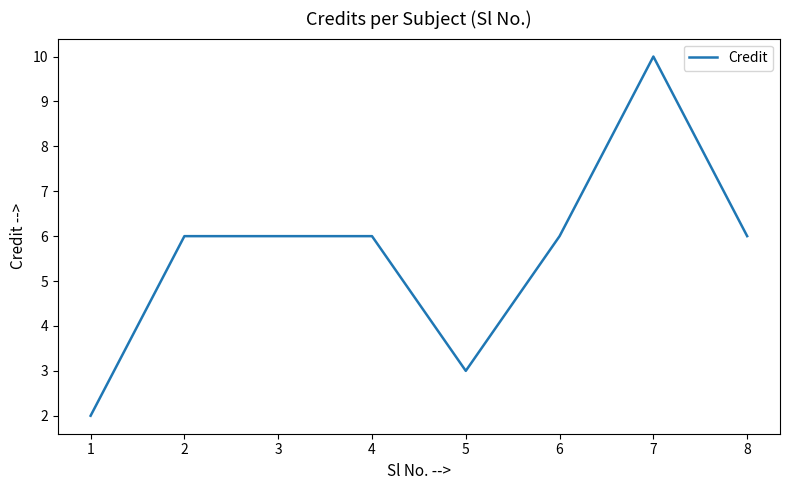

What is the greatest value displayed?

10